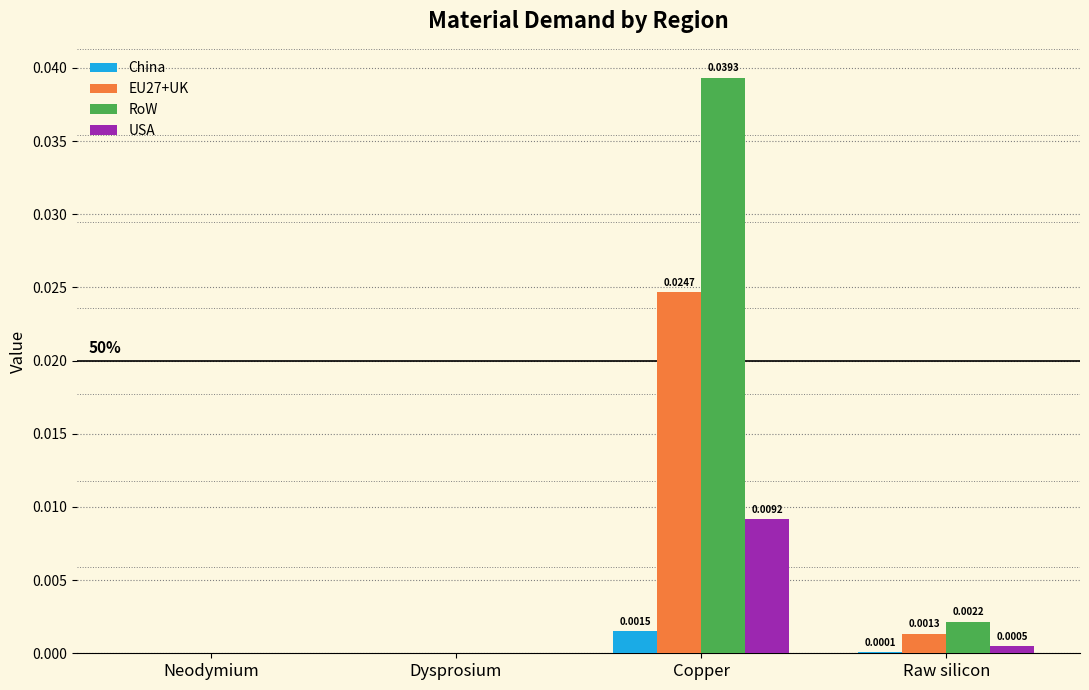

How many positive values does the EU27+UK series have?

2